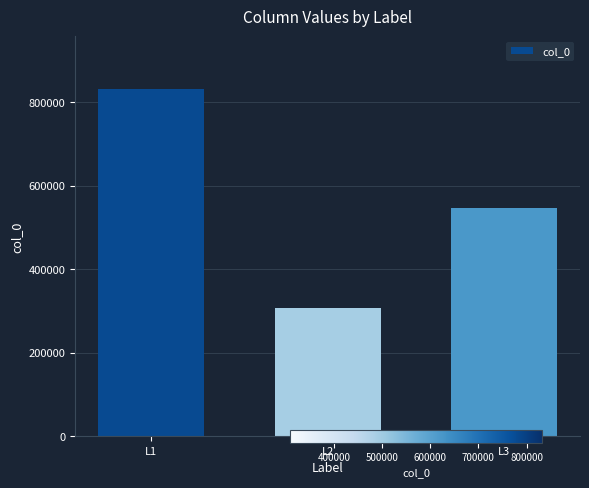

What is the value of the 1st bar from the left?

832348